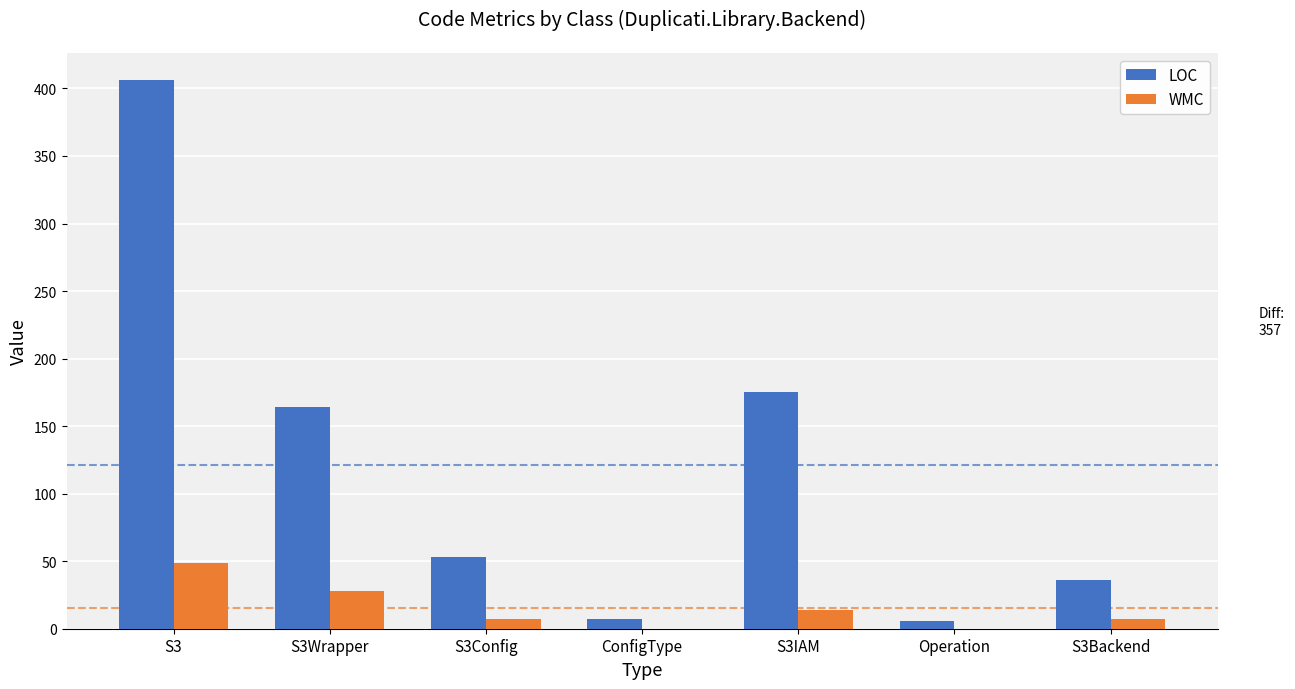

True or false: WMC has a value of 0 at Operation.

True